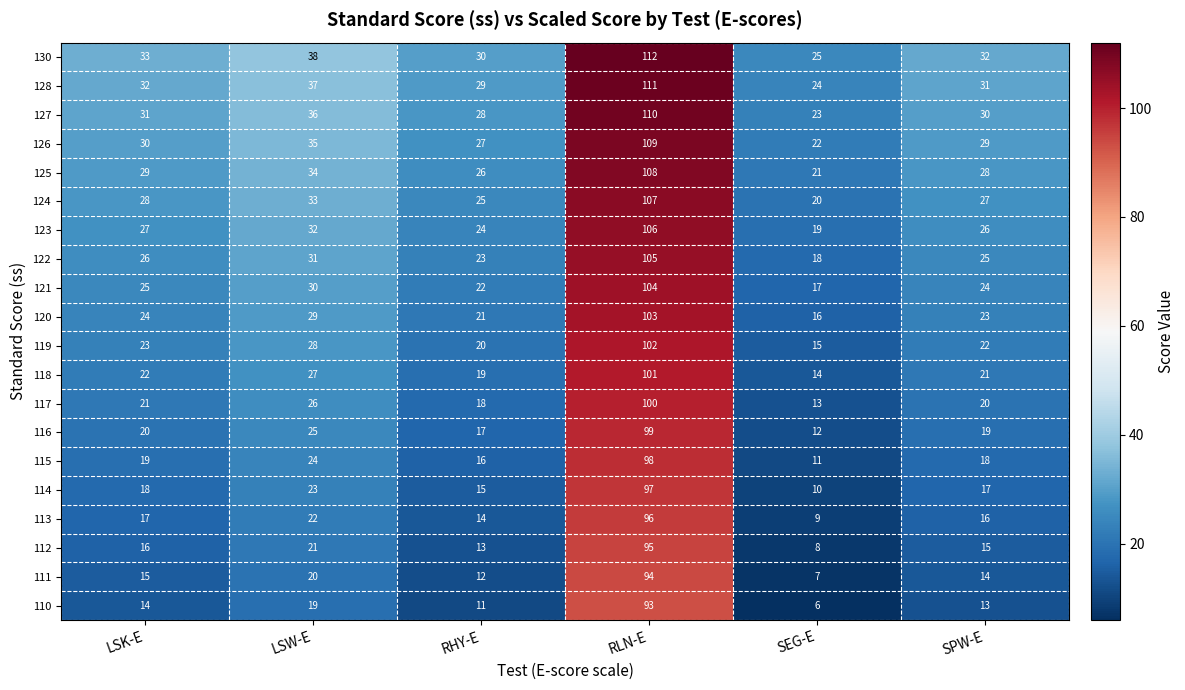

What is the difference between the highest and lowest values at SEG-E?

19